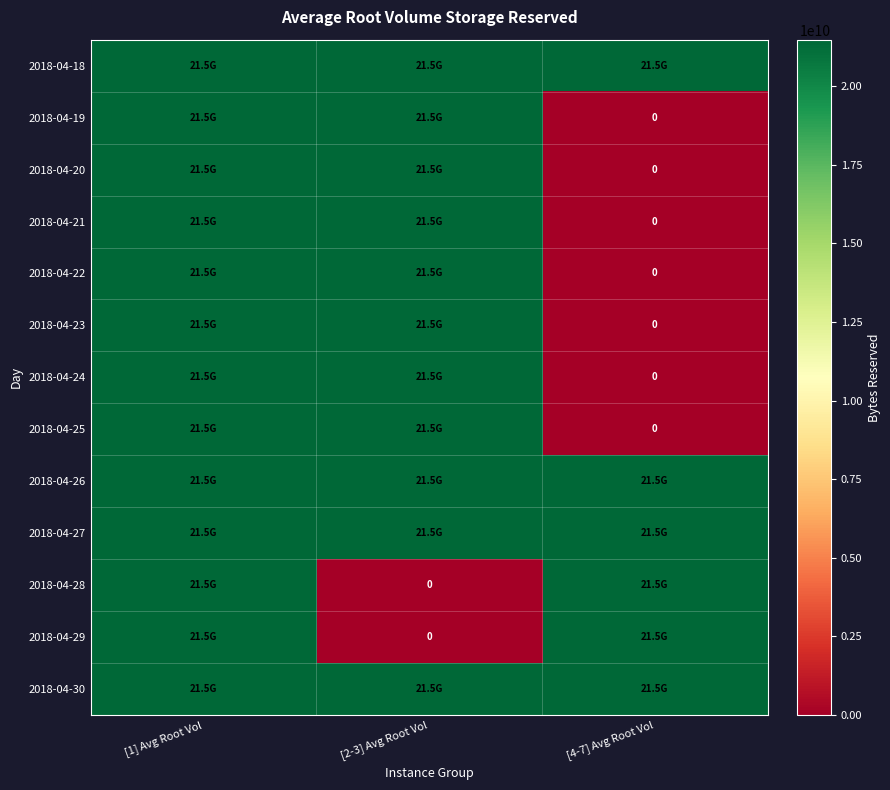

Is it true that 2018-04-29 equals 37935952607 at [4-7] Avg Root Vol?

False